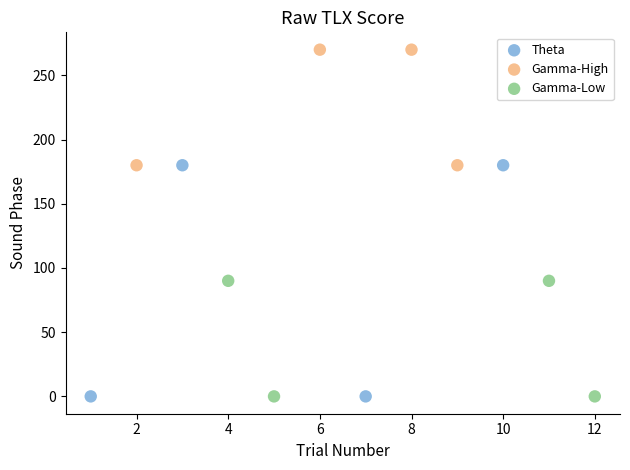

Which series reaches the maximum Y coordinate?

Gamma-High